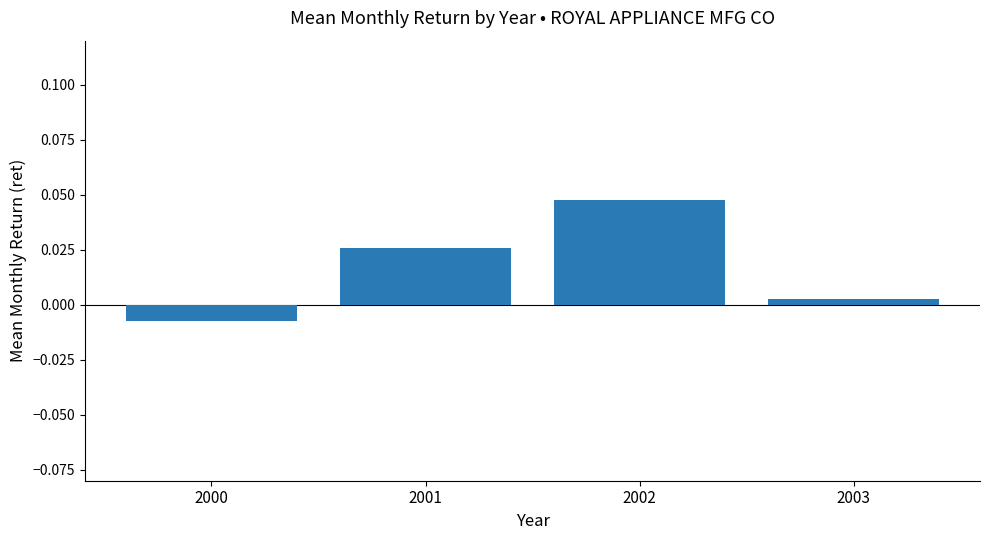

Which label corresponds to the smallest value in the chart?

2000